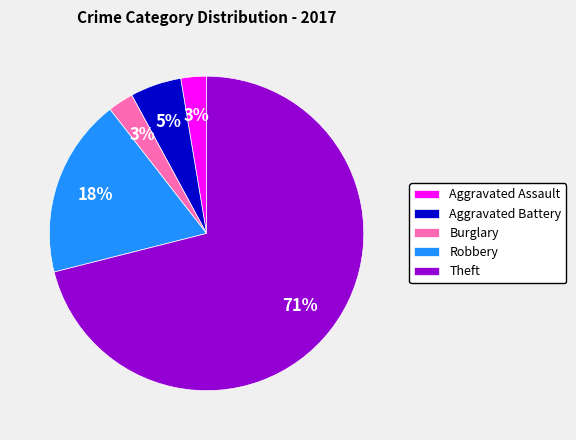

Between Aggravated Assault and Robbery, which is larger?

Robbery